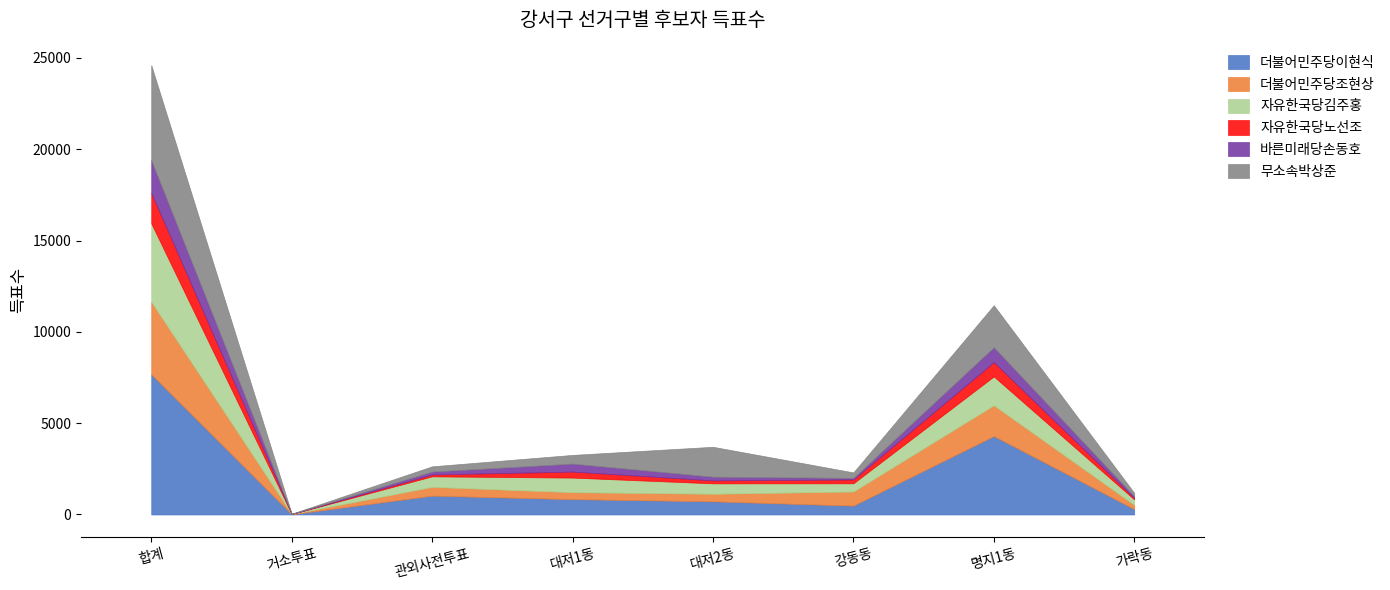

What is the greatest value displayed?

7676